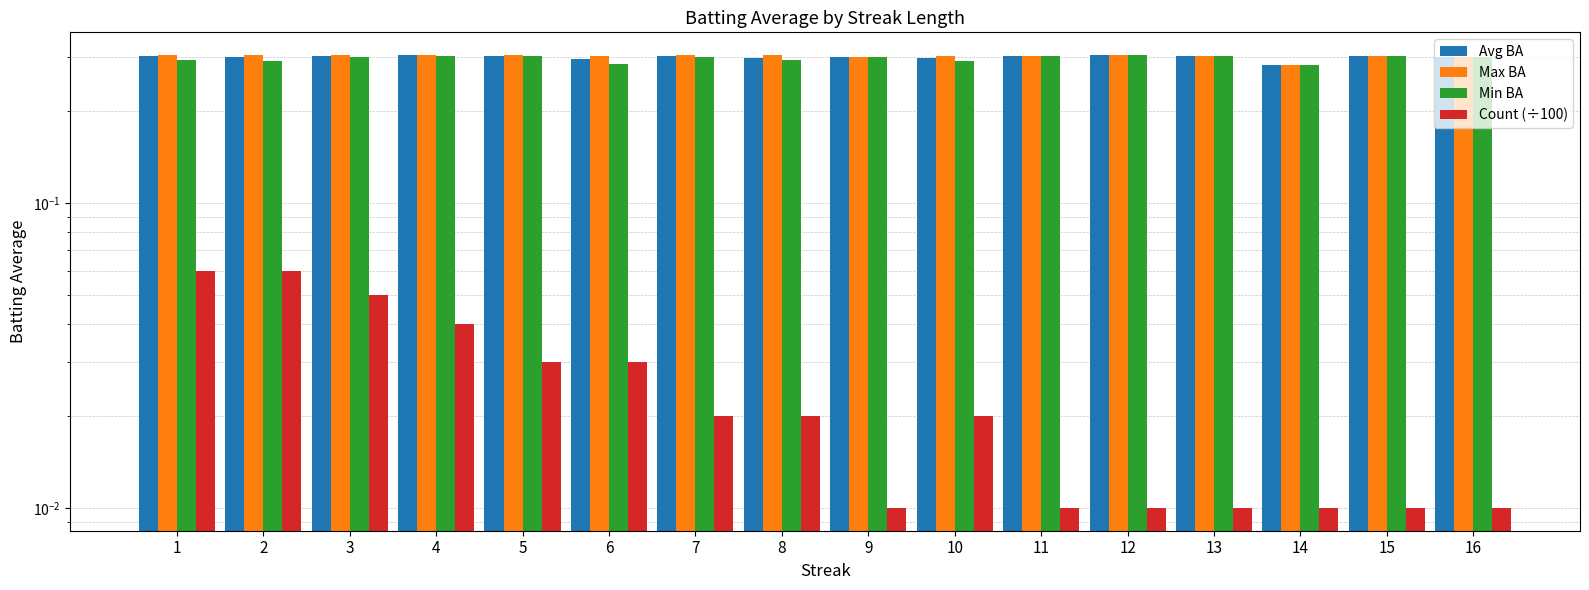

How many categories are shown in the chart?

16